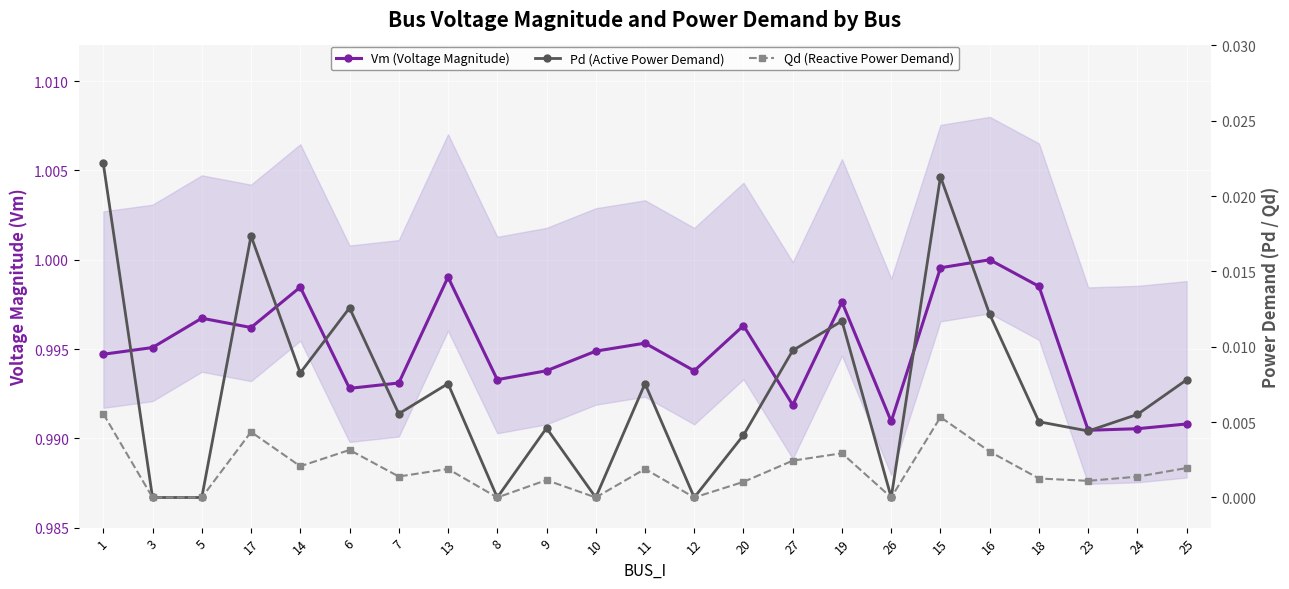

Reading right to left, extract all data points from this chart.

Vm (Voltage Magnitude): 25=1.0	24=1.0	23=1.0	18=1.0	16=1.0	15=1.0	26=1.0	19=1.0	27=1.0	20=1.0	12=1.0	11=1.0	10=1.0	9=1.0	8=1.0	13=1.0	7=1.0	6=1.0	14=1.0	17=1.0	5=1.0	3=1.0	1=1.0
Pd (Active Power Demand): 25=0.0	24=0.0	23=0.0	18=0.0	16=0.0	15=0.0	26=0.0	19=0.0	27=0.0	20=0.0	12=0.0	11=0.0	10=0.0	9=0.0	8=0.0	13=0.0	7=0.0	6=0.0	14=0.0	17=0.0	5=0.0	3=0.0	1=0.0
Qd (Reactive Power Demand): 25=0.0	24=0.0	23=0.0	18=0.0	16=0.0	15=0.0	26=0.0	19=0.0	27=0.0	20=0.0	12=0.0	11=0.0	10=0.0	9=0.0	8=0.0	13=0.0	7=0.0	6=0.0	14=0.0	17=0.0	5=0.0	3=0.0	1=0.0